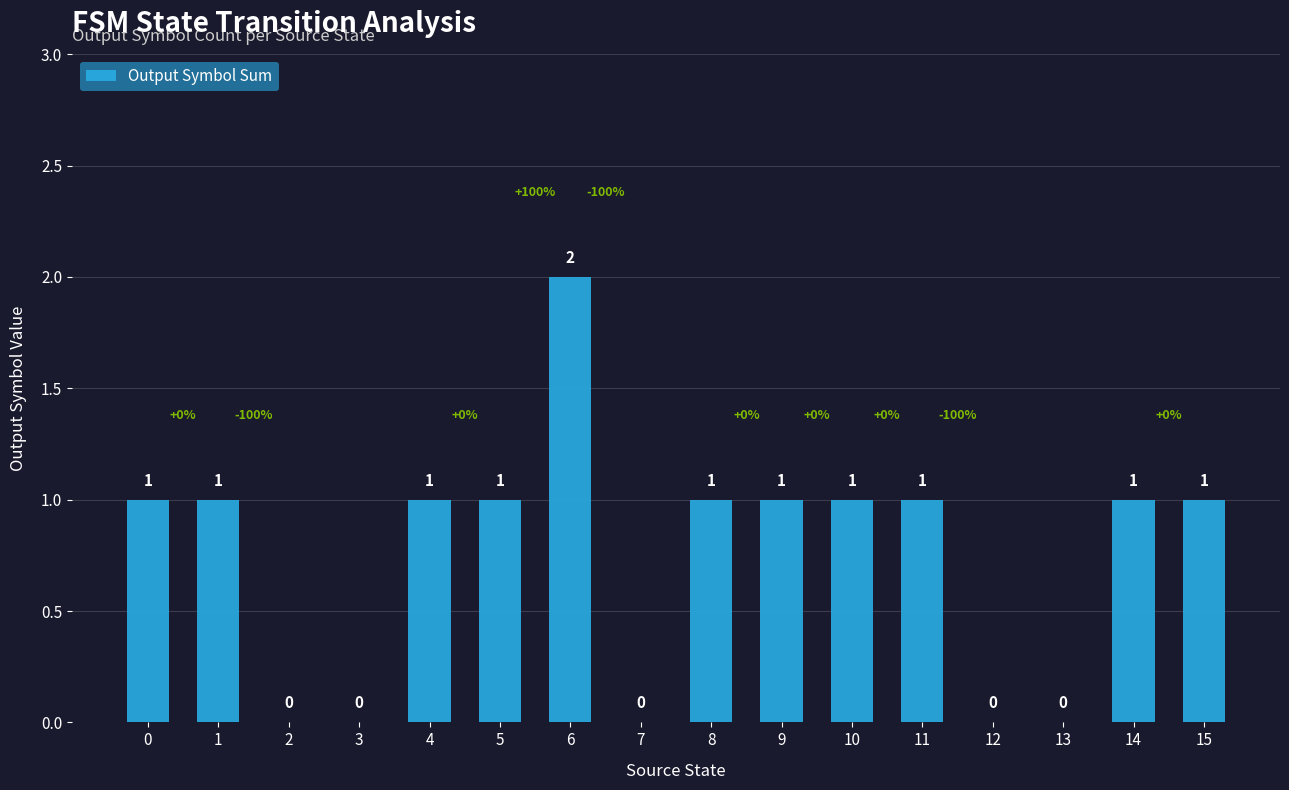

Are the bars horizontal?

No